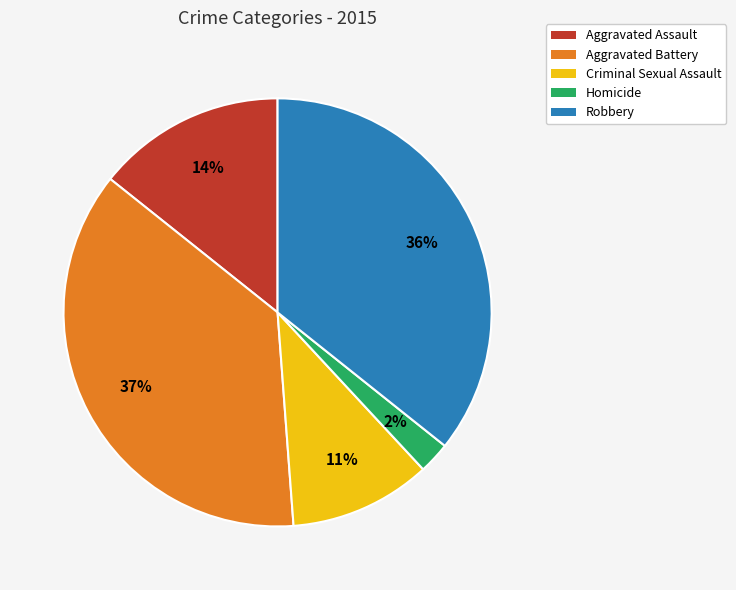

Between Aggravated Battery and Criminal Sexual Assault, which is larger?

Aggravated Battery